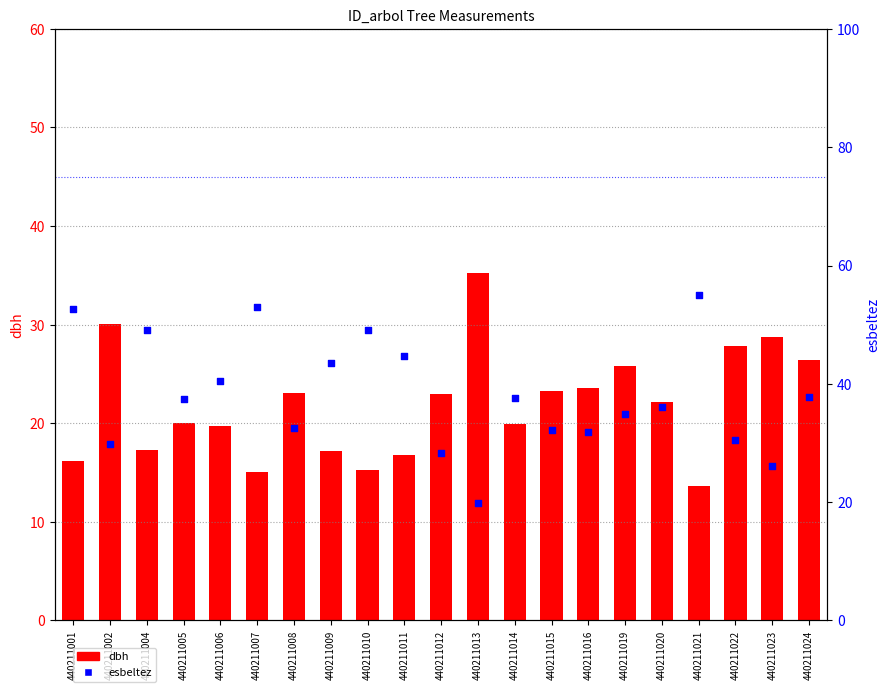

Which series contains the lowest Y value?

dbh